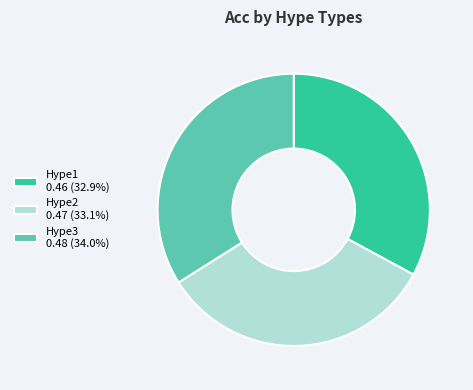

Is there a majority slice in this chart?

No